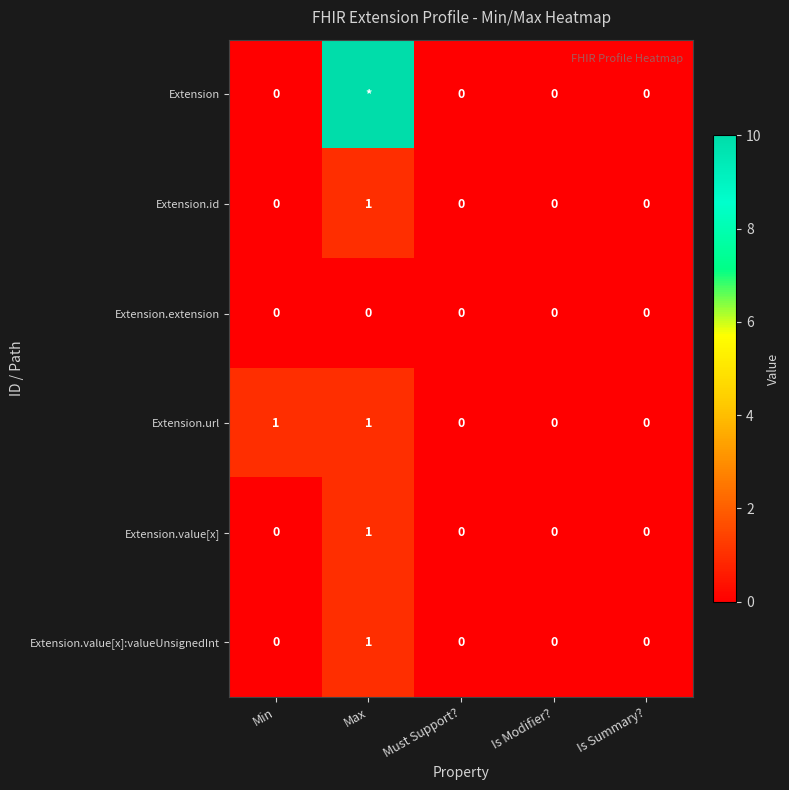

True or false: Extension.value[x]:valueUnsignedInt has a value of -1 at Is Modifier?.

False